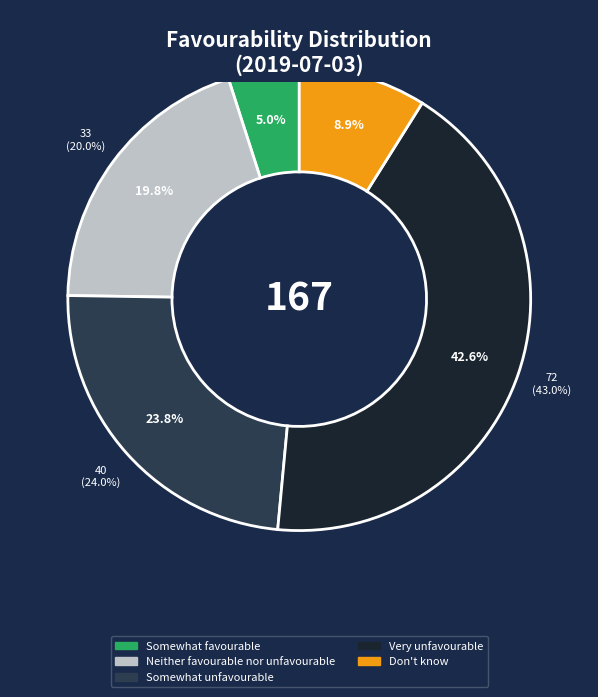

To the nearest percent, what percentage of the pie is Neither favourable nor unfavourable?

20%